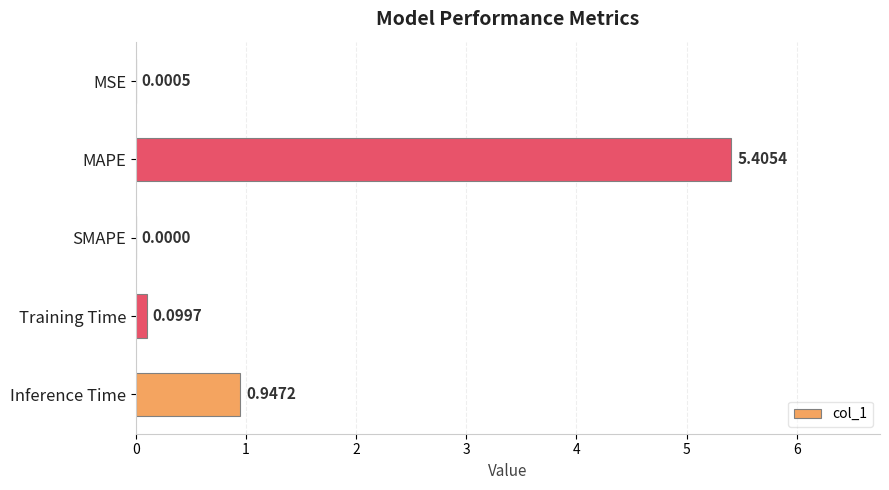

Which label corresponds to the largest value in the chart?

MAPE